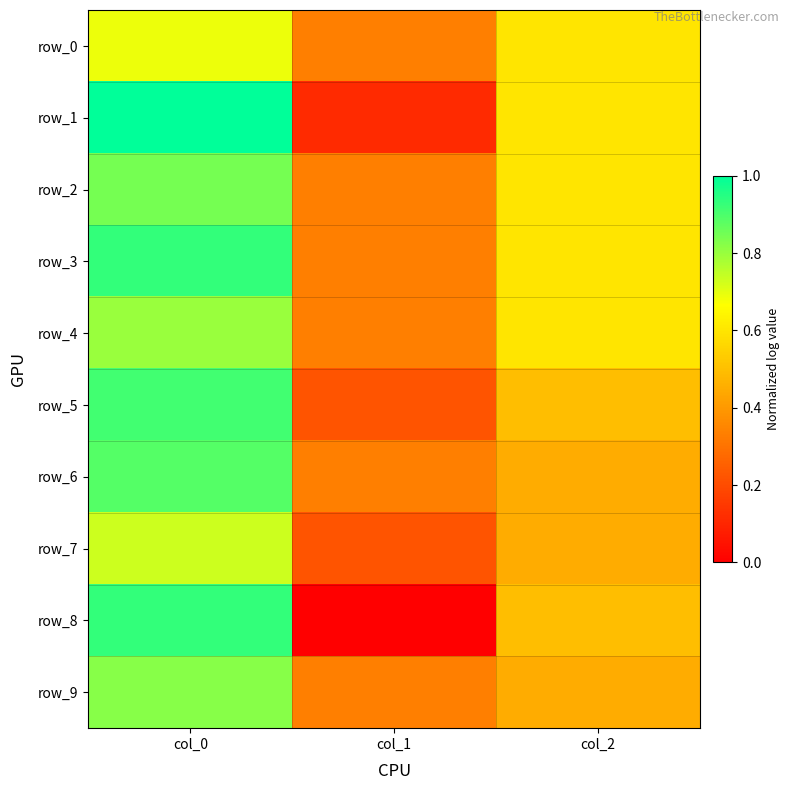

At how many categories does at least one series exceed 0?

3